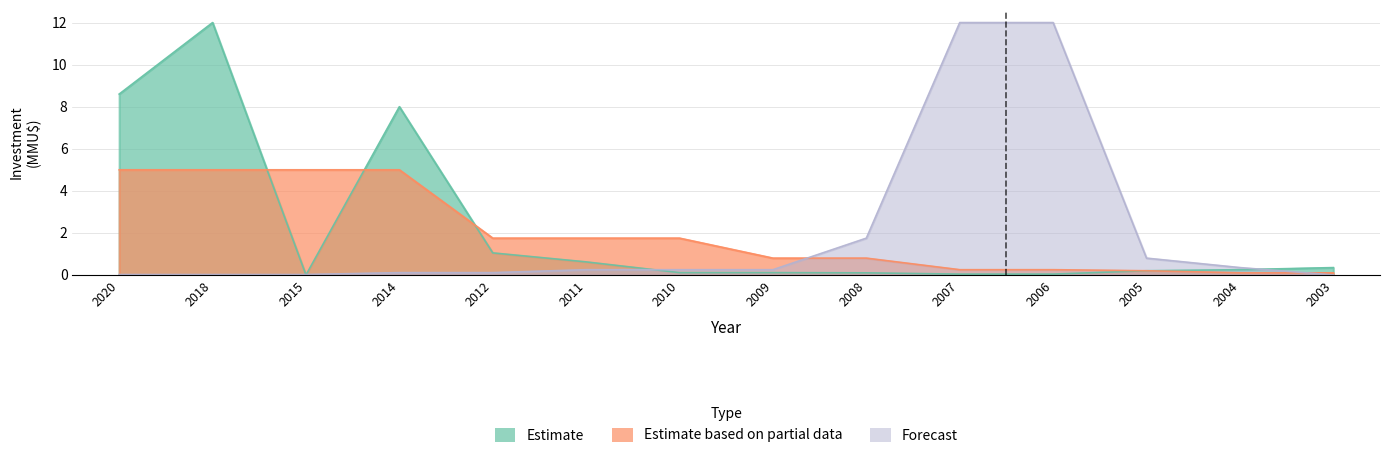

What is the difference between the maximum and second lowest values in the Estimate series?

12.0